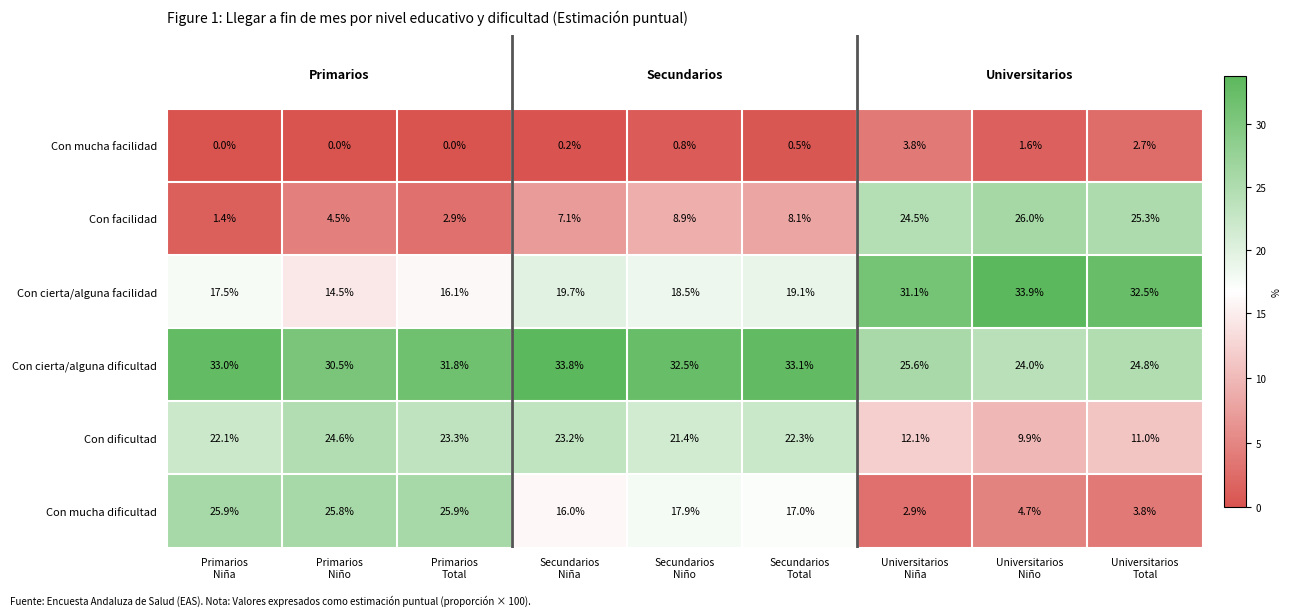

What is the sum of all Con mucha facilidad values?

9.6